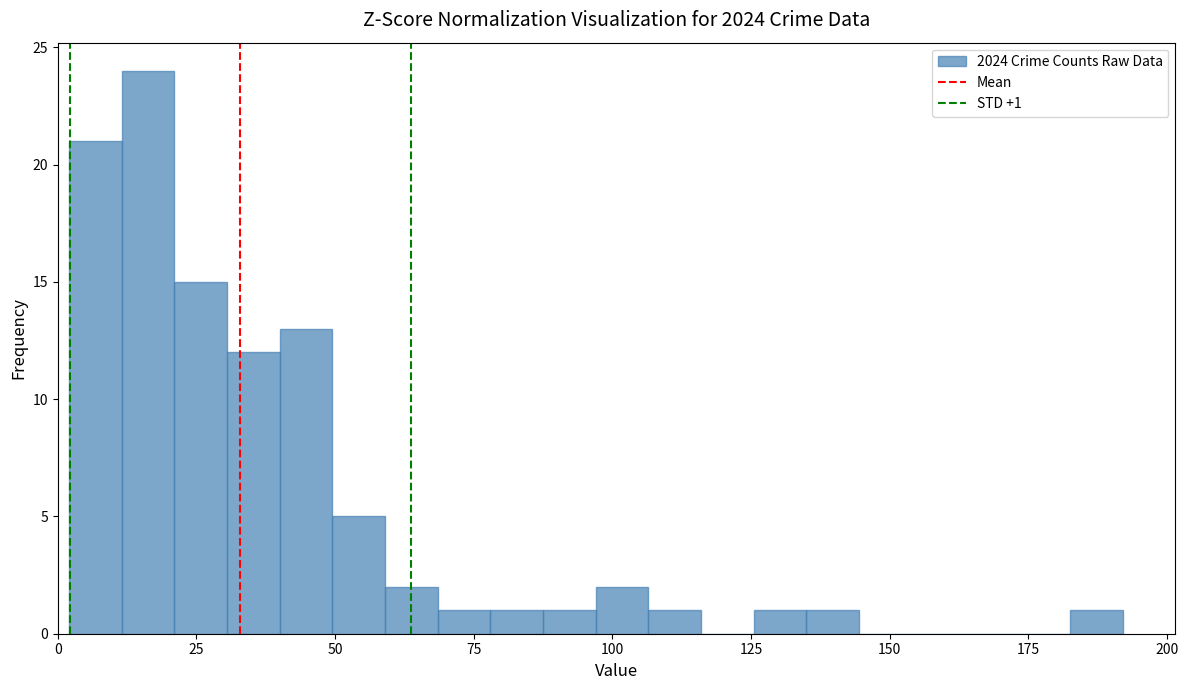

Read against the x-axis, roughly where is the centre of the tallest bar?

15